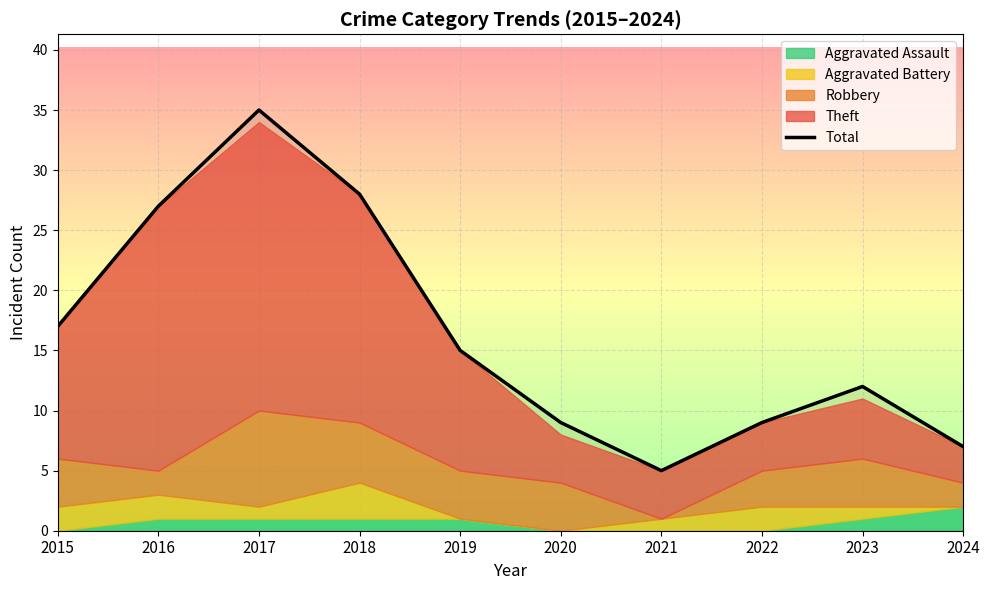

Is it true that the value at 2017 is 60?

False